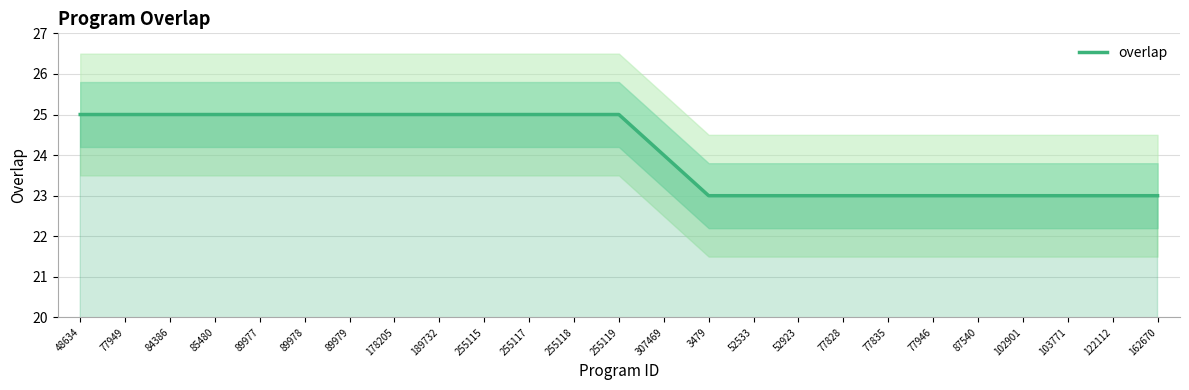

What is the difference between the maximum and minimum values?

2